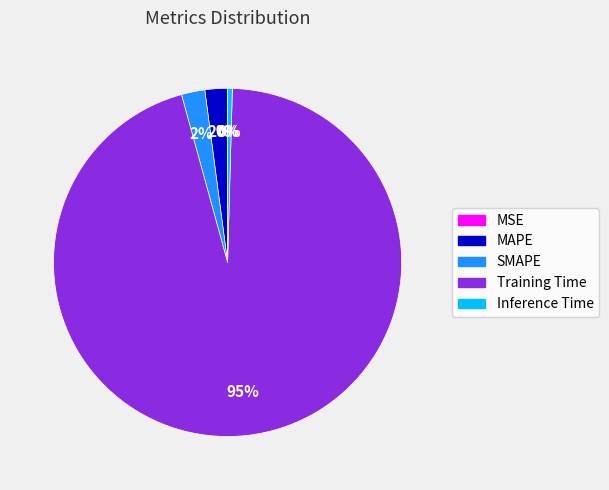

To the nearest percent, what is the average slice percentage?

20%